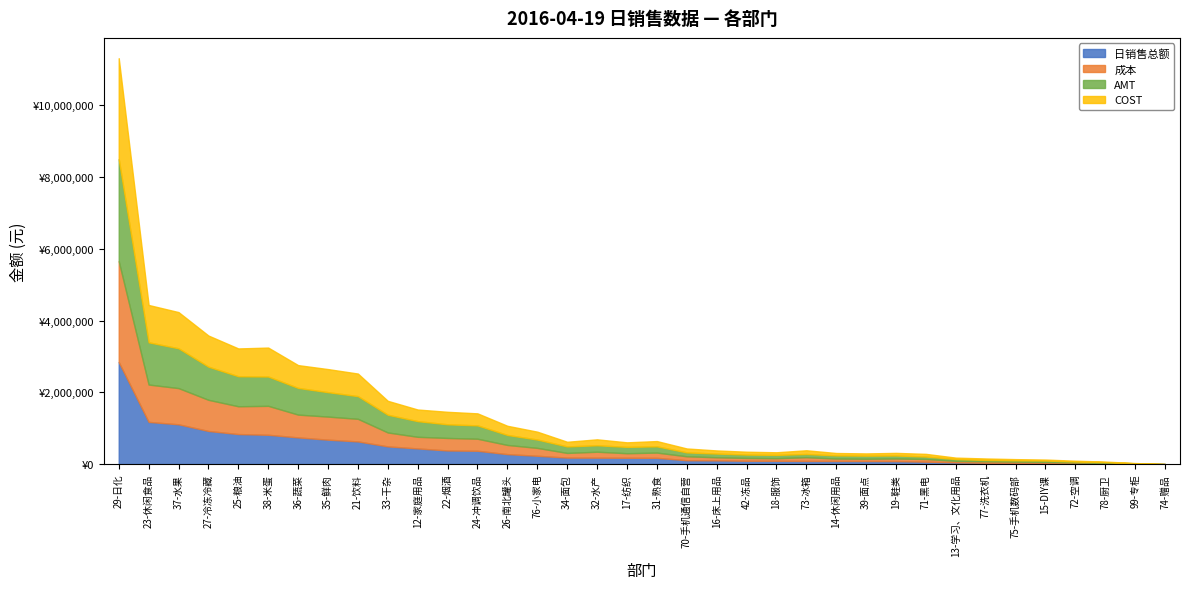

What is the difference between the maximum and second lowest values in the 日销售总额 series?

2835619.7